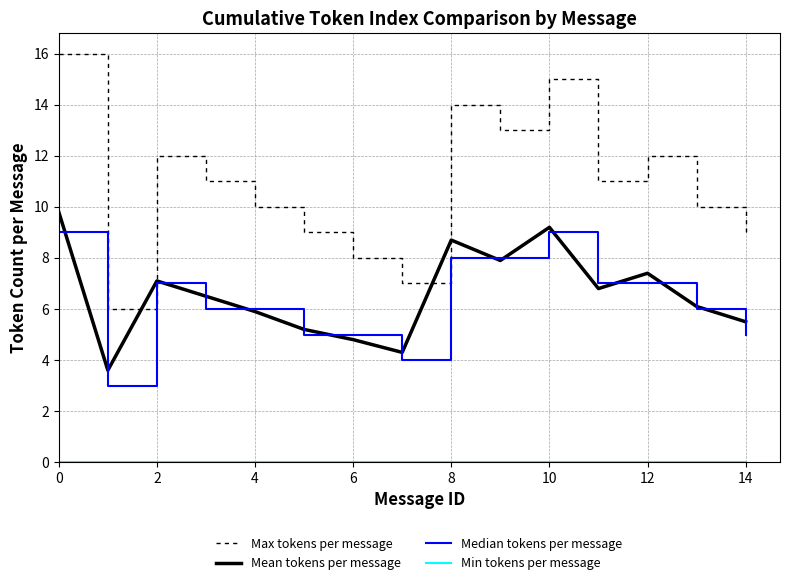

Which series has the widest spread of values?

Max tokens per message